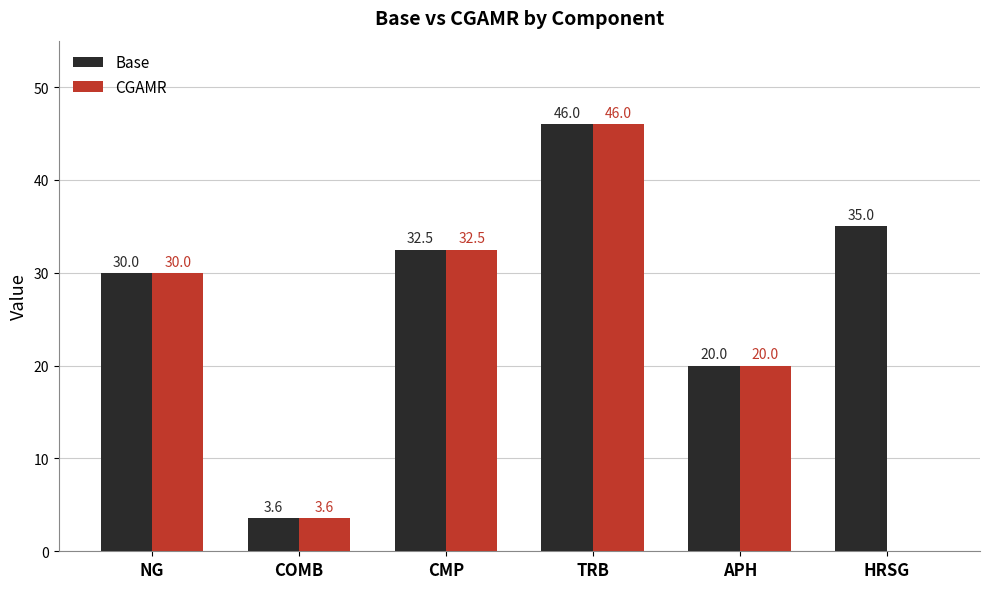

Which series has the widest spread of values?

CGAMR